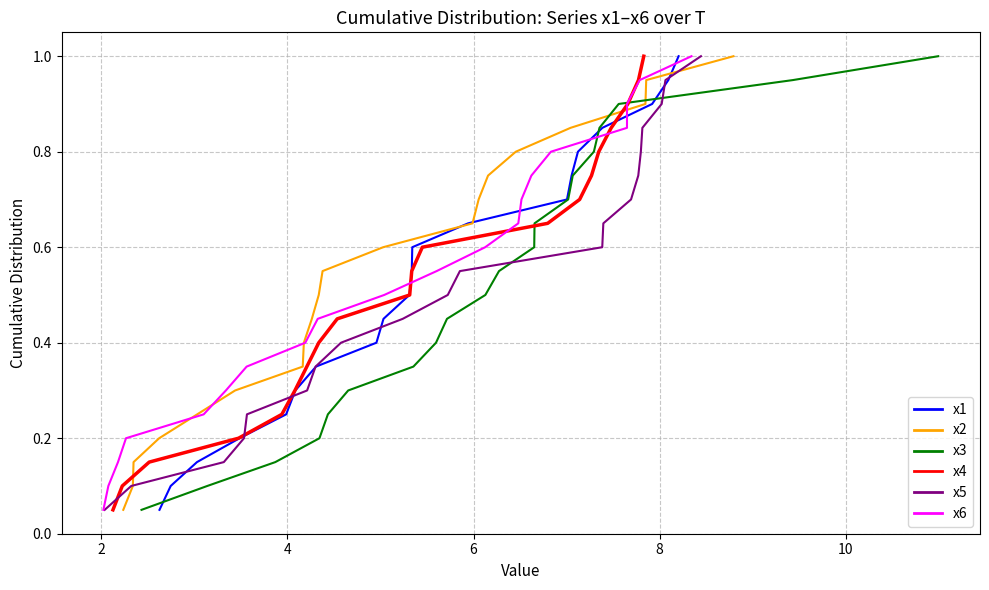

What is the value of the x1 point at the 5th from the left?

0.2